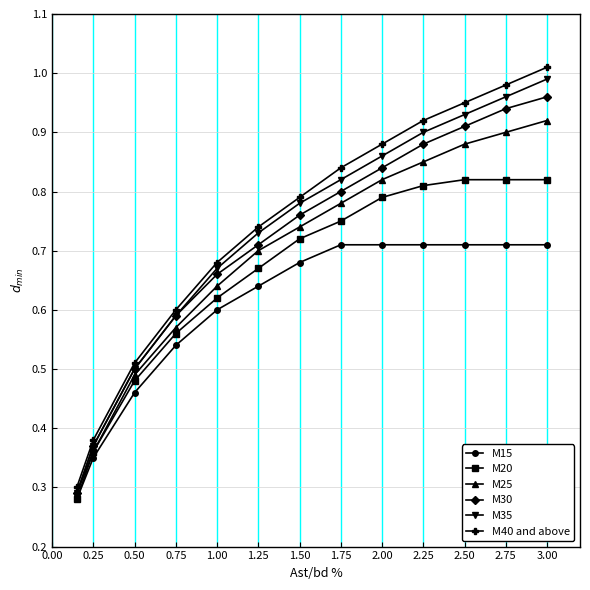

True or false: M20 and M40 and above intersect in this chart.

False